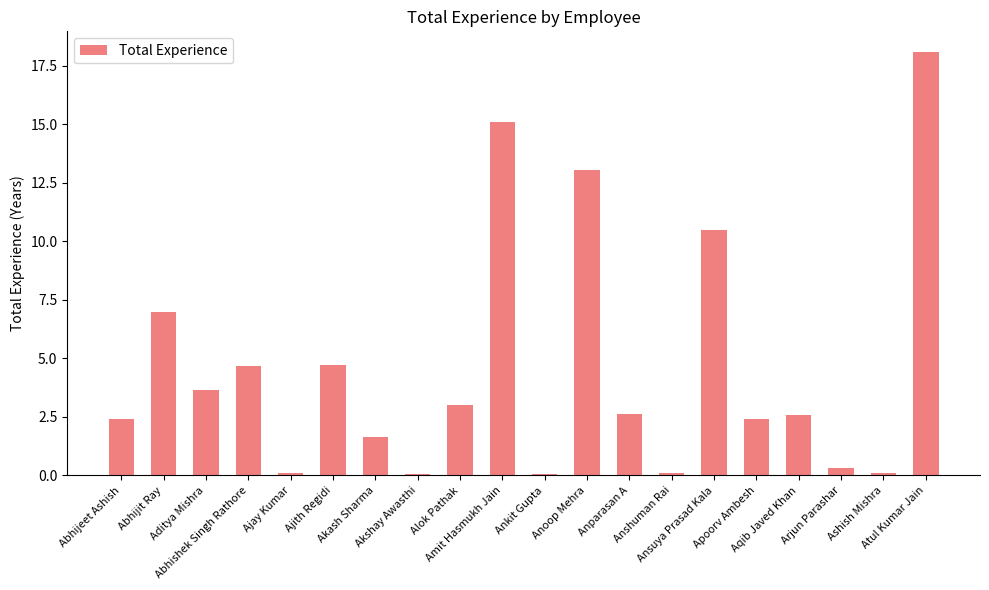

What is the label of the 7th bar from the left?

Akash Sharma